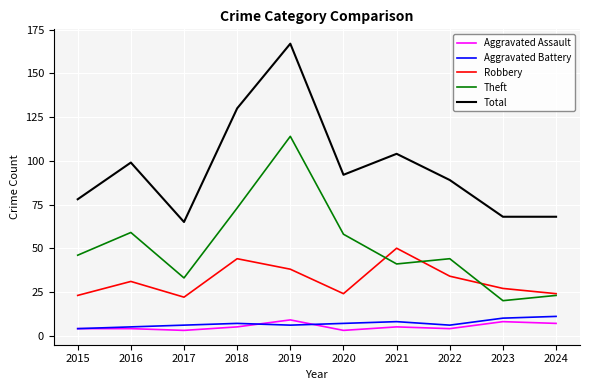

Which series ends up on top after the final intersection of Aggravated Assault and Aggravated Battery?

Aggravated Battery